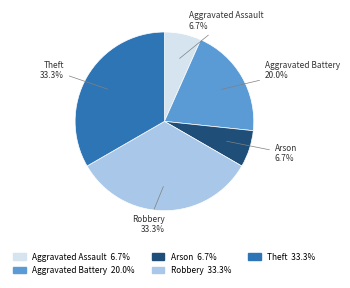

The Aggravated Assault slice represents 14% of the pie. True or false?

False